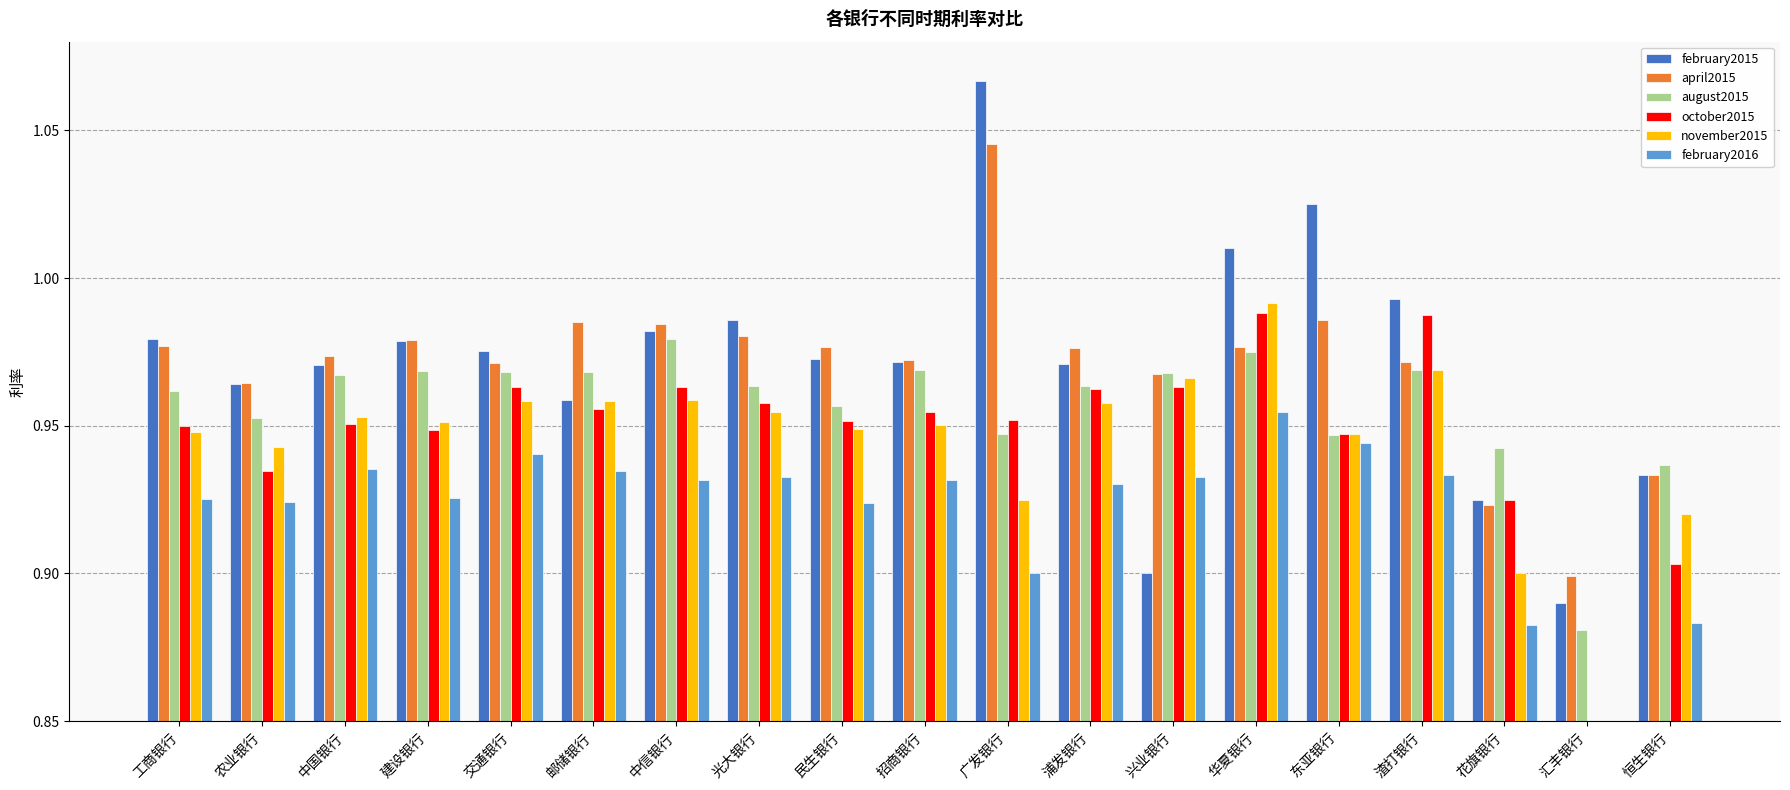

Does the chart contain any negative values?

No